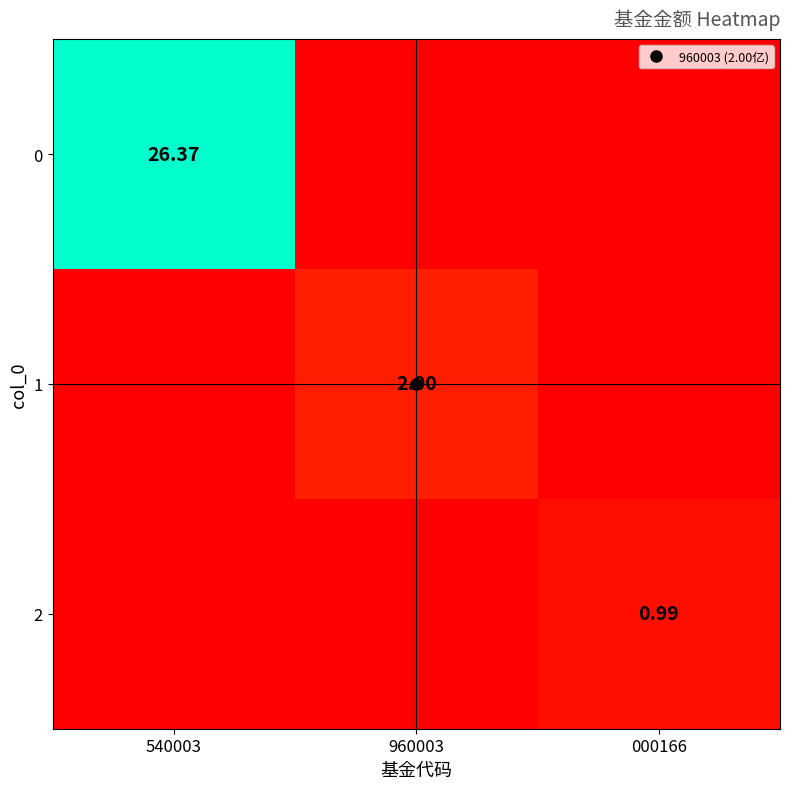

What is the total value across all series at 540003?

26.4